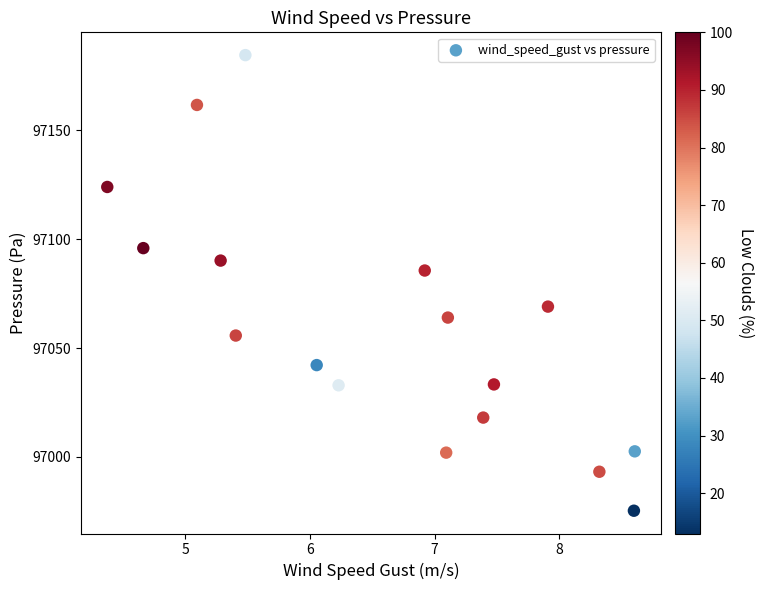

What Y value in the scatter plot is closest to 97079?

97085.6